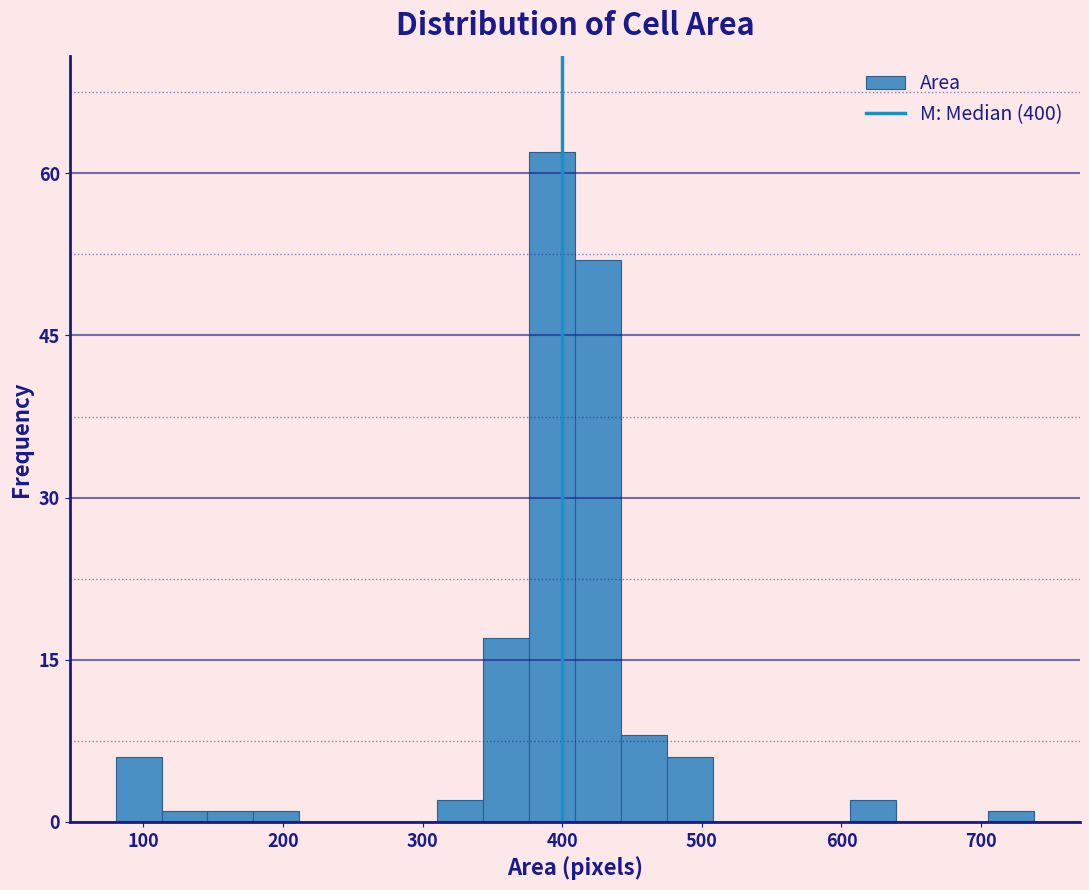

Read against the x-axis, roughly where is the centre of the tallest bar?

390